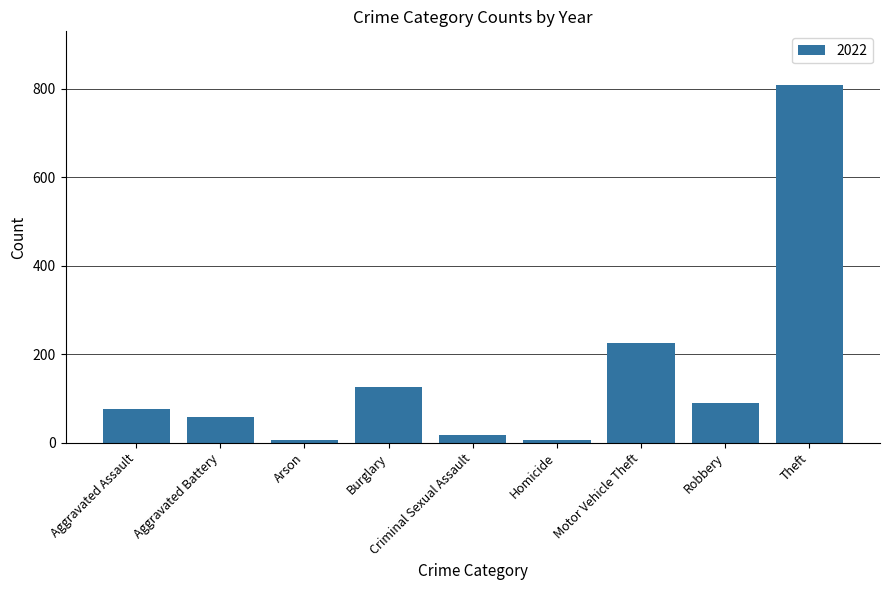

Where is the data nearest to the value 407?

Motor Vehicle Theft